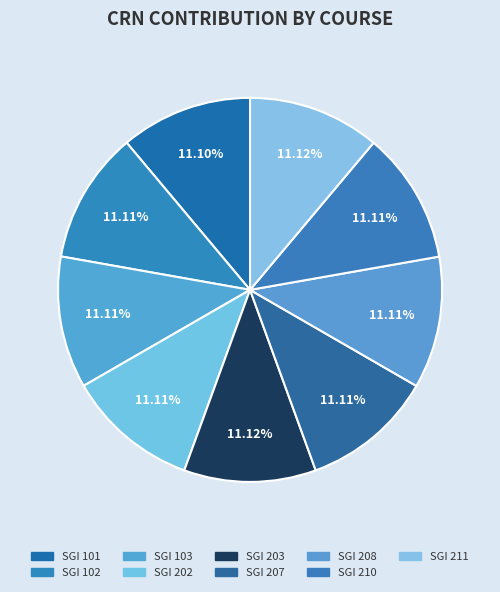

What is the smallest slice in the pie chart?

SGI 101